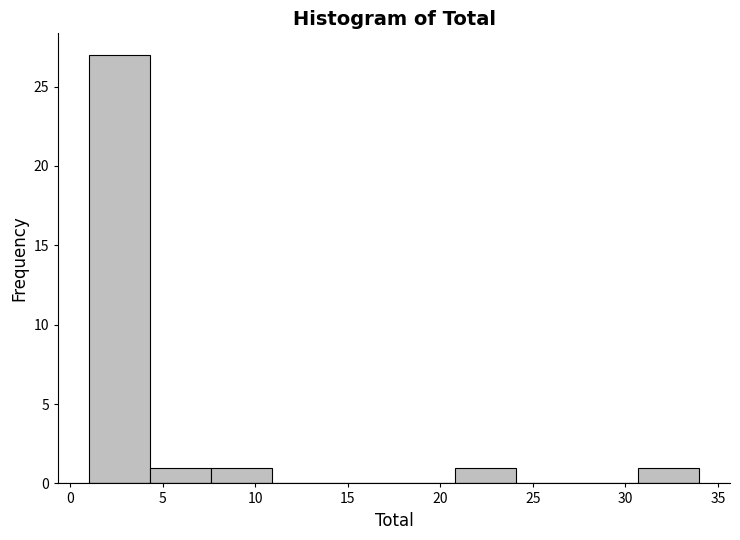

Reading left to right, transcribe this chart: for each bar, give the range it covers on the x-axis and its height. Neither the bar edges nor the heights are printed on the chart, so give them approximately, as read against the axes.

1.0 to 4.3: 27
4.3 to 7.6: 1
7.6 to 10.9: 1
10.9 to 14.2: 0
14.2 to 17.5: 0
17.5 to 20.8: 0
20.8 to 24.1: 1
24.1 to 27.4: 0
27.4 to 30.7: 0
30.7 to 34.0: 1